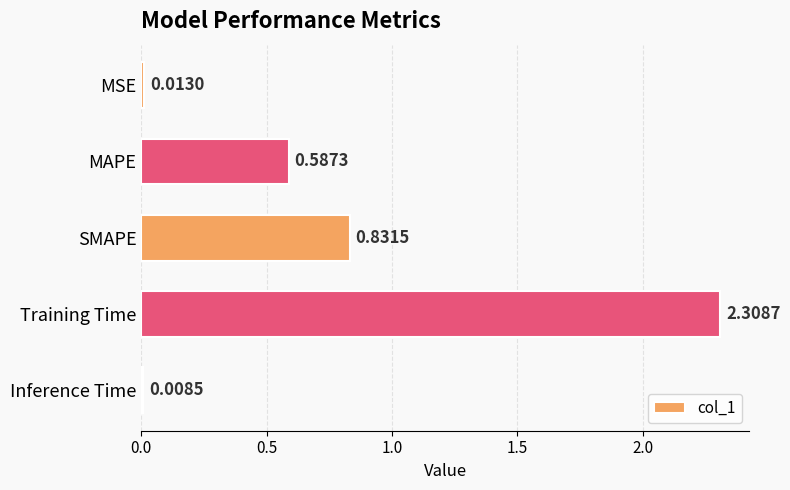

What is the label of the 3rd bar from the top?

SMAPE